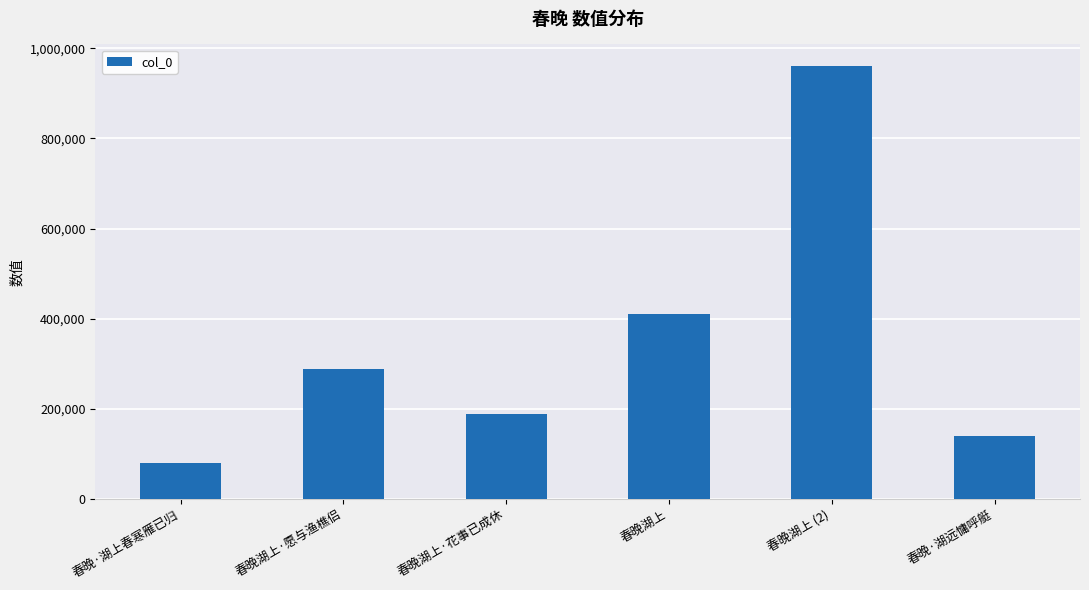

What is the ratio of the value at 春晚湖上·愿与渔樵侣 to the value at 春晚湖上·花事已成休?

1.5